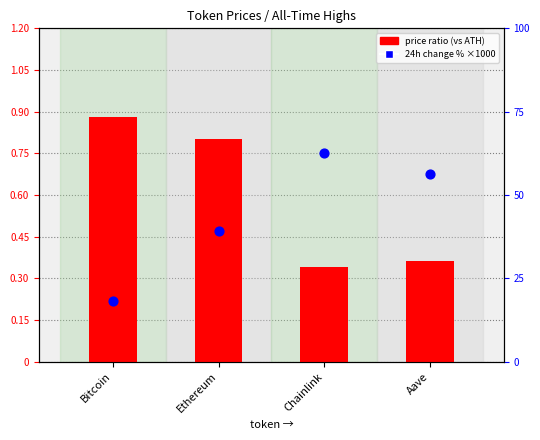

Which series contains the highest Y value?

24h change % ×1000